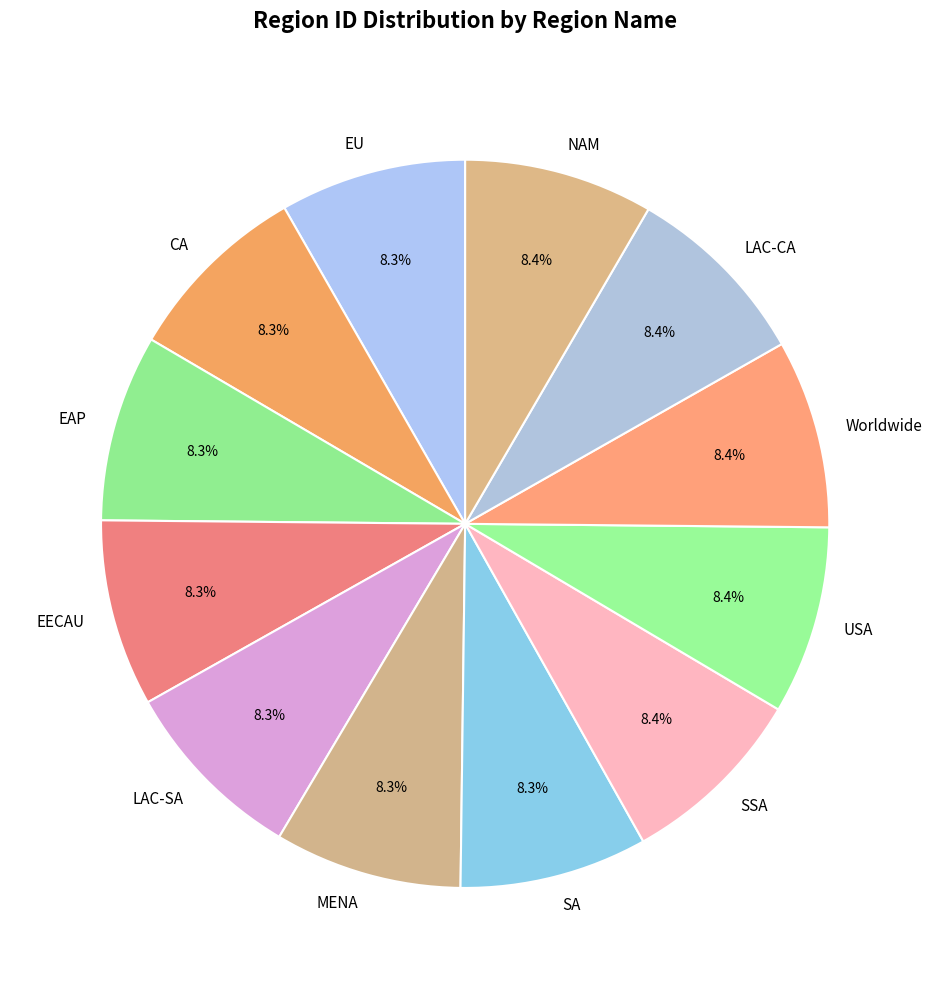

To the nearest percent, what percentage of the pie is SSA?

8%